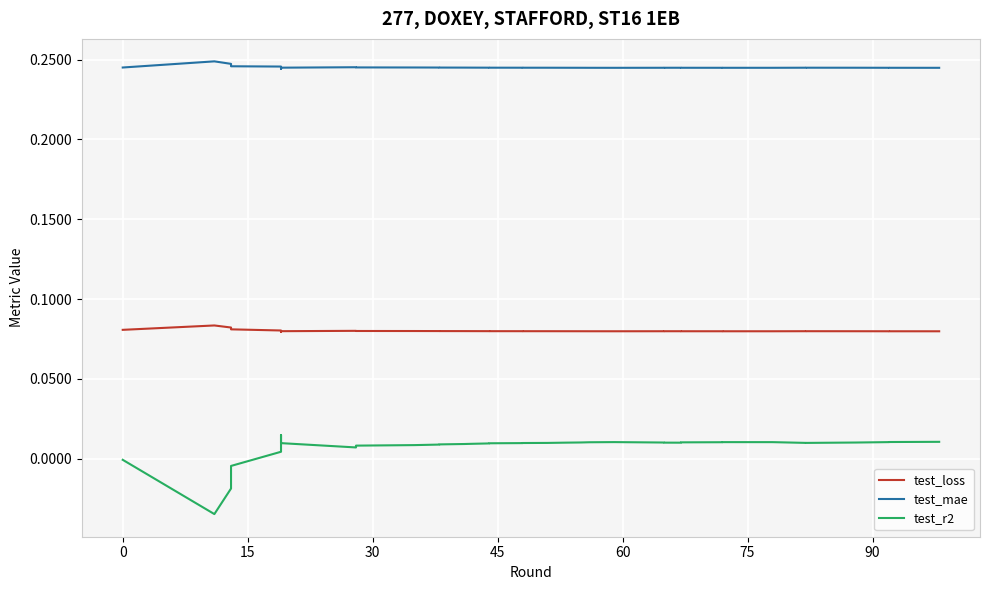

Which series has the largest total across all categories?

test_mae